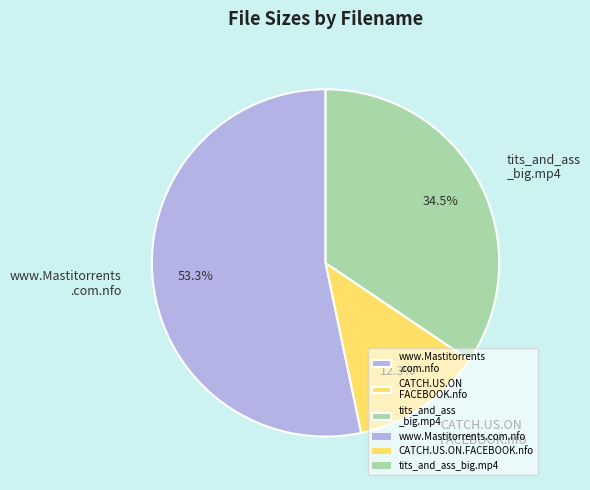

Is the sum of CATCH.US.ON FACEBOOK.nfo and www.Mastitorrents .com.nfo greater than half?

Yes